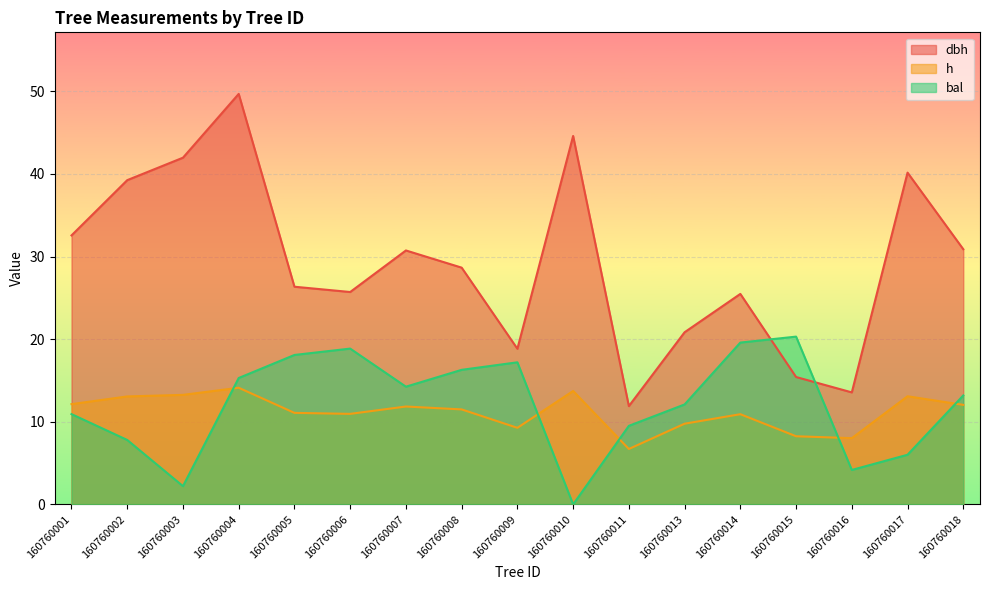

What is the average value of the h series?

11.2